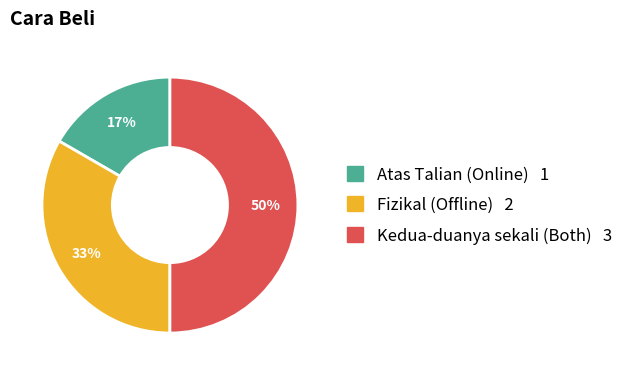

Which slice is the largest?

Kedua-duanya sekali (Both)